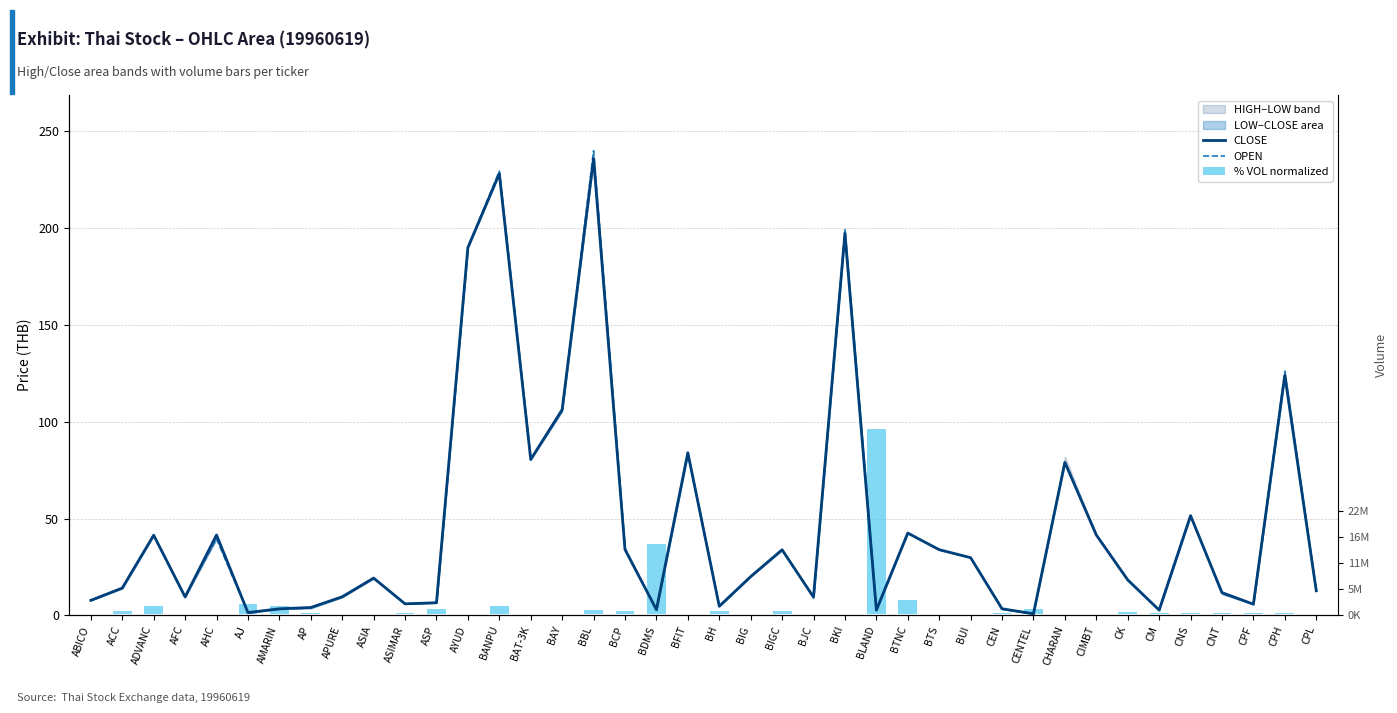

What is the difference between the second highest and minimum values in the % VOL normalized series?

36.2